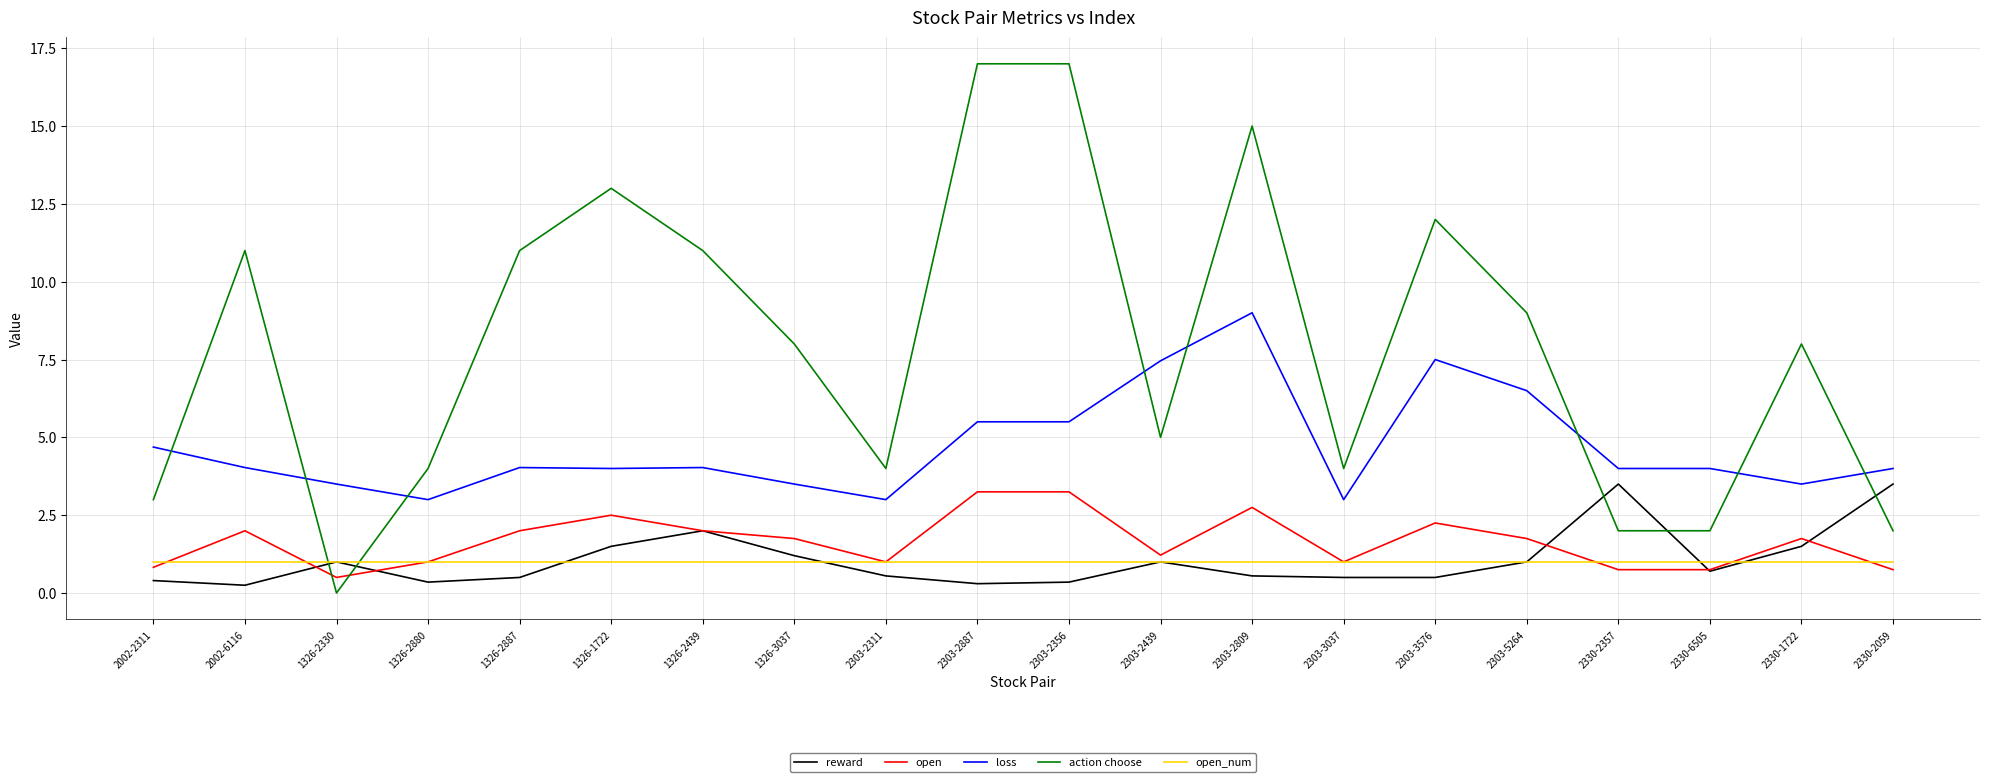

What is the total value across all series at 1326-2330?

6.0